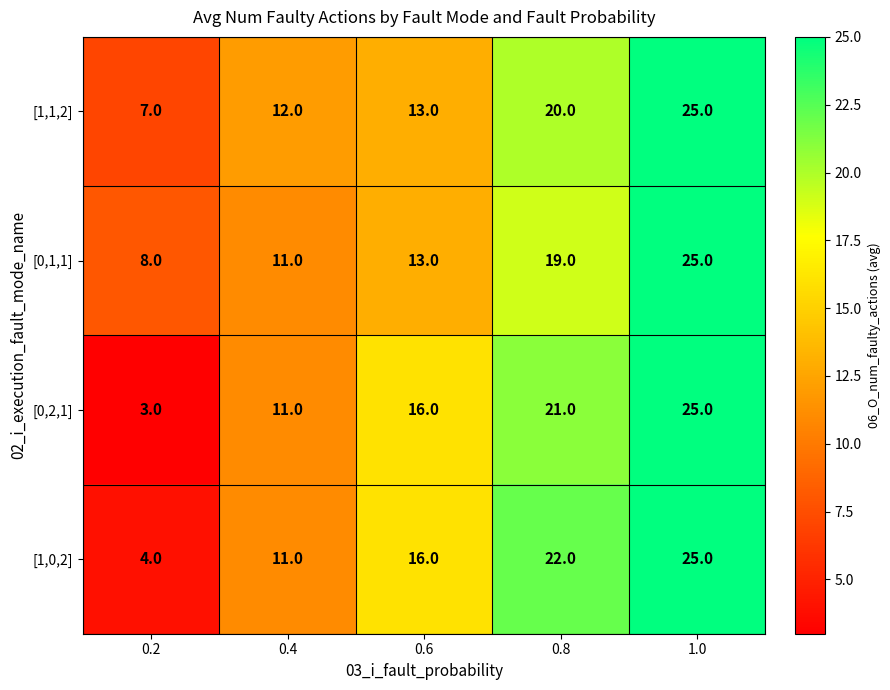

How many values in the [1,0,2] series are below 16?

2